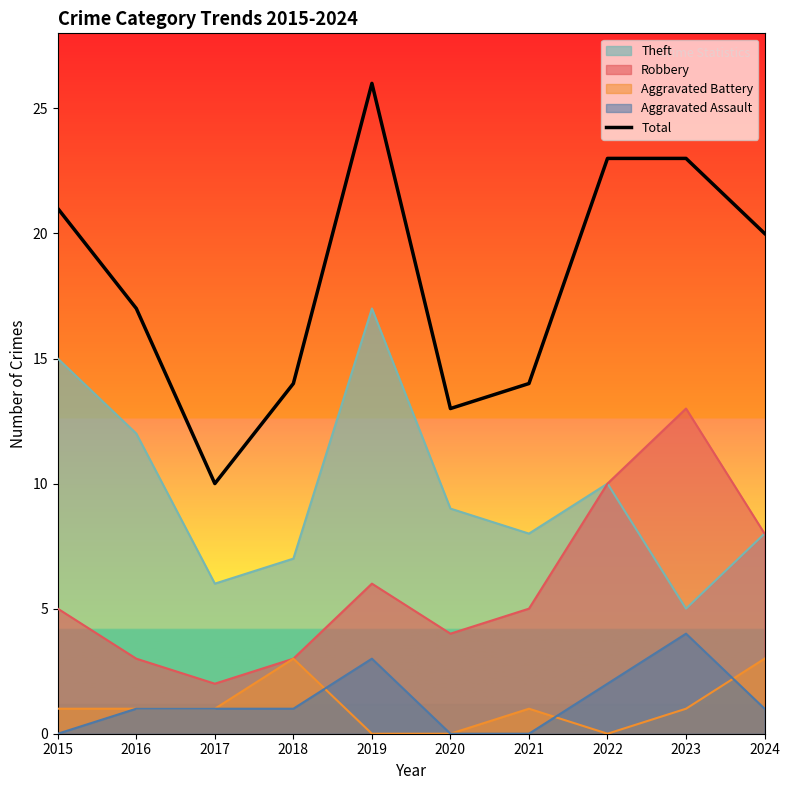

Rank the categories by value from lowest to highest.

2017, 2020, 2018, 2021, 2016, 2024, 2015, 2022, 2023, 2019